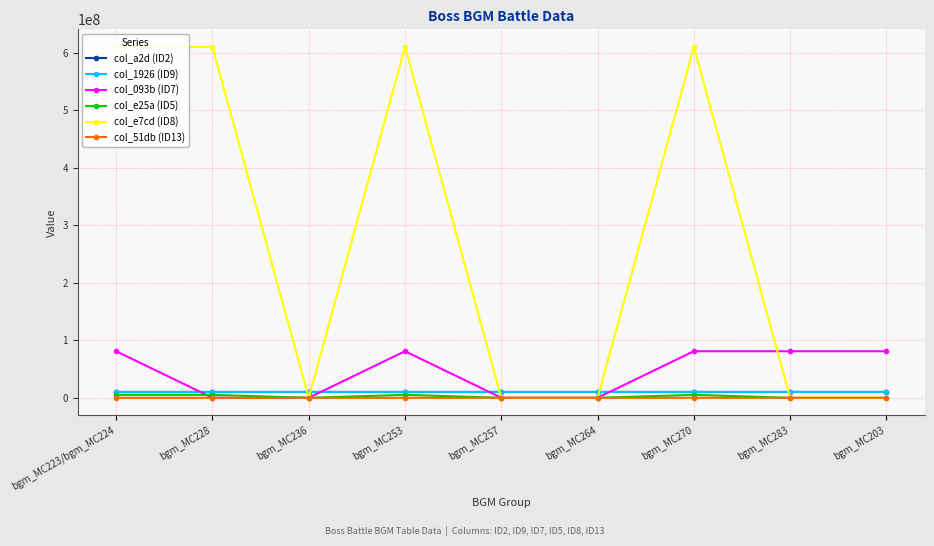

How many lines are shown in the chart?

6